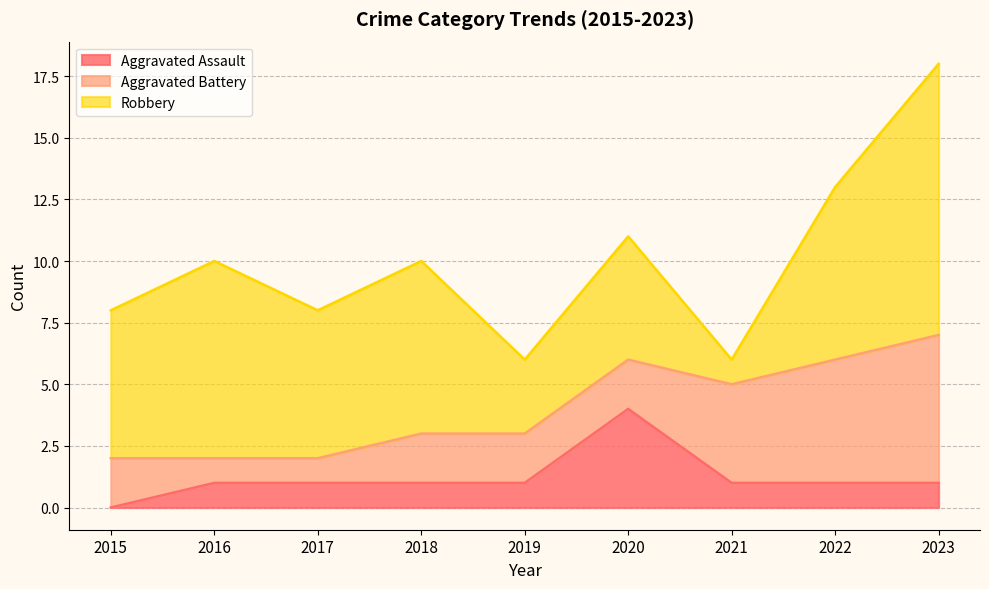

Where does the Aggravated Battery series first go above 2?

2021